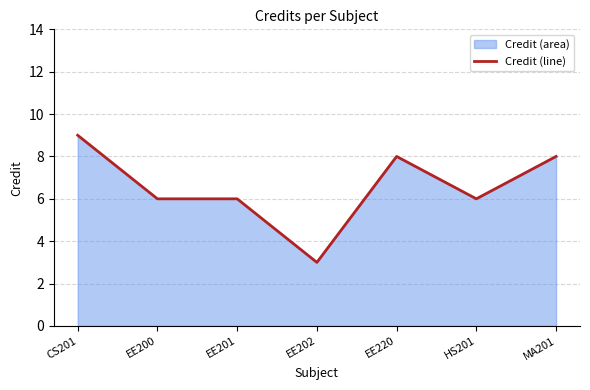

Rank the categories by value from highest to lowest.

CS201, EE220, MA201, EE200, EE201, HS201, EE202